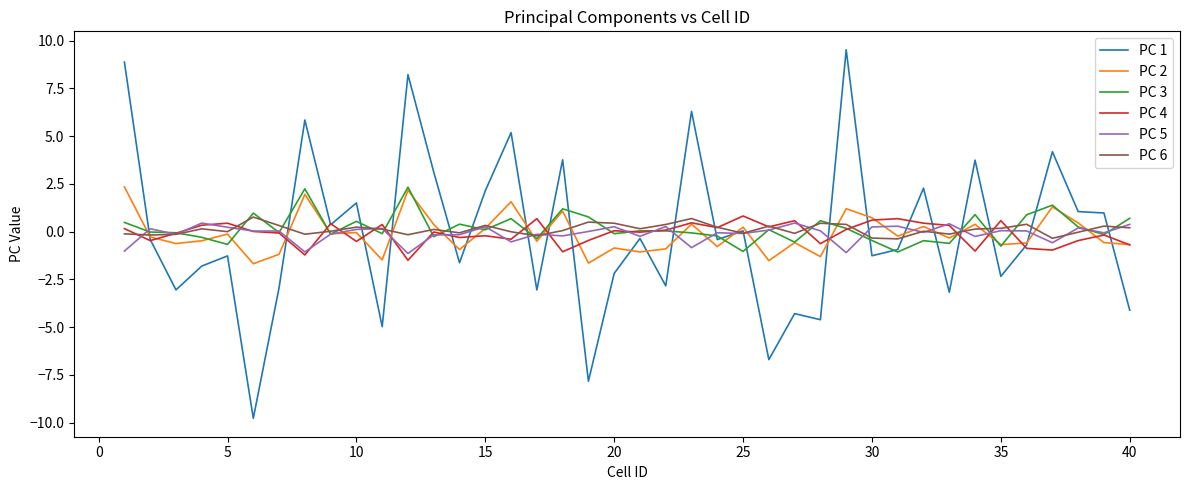

Which series has the widest spread of values?

PC 1